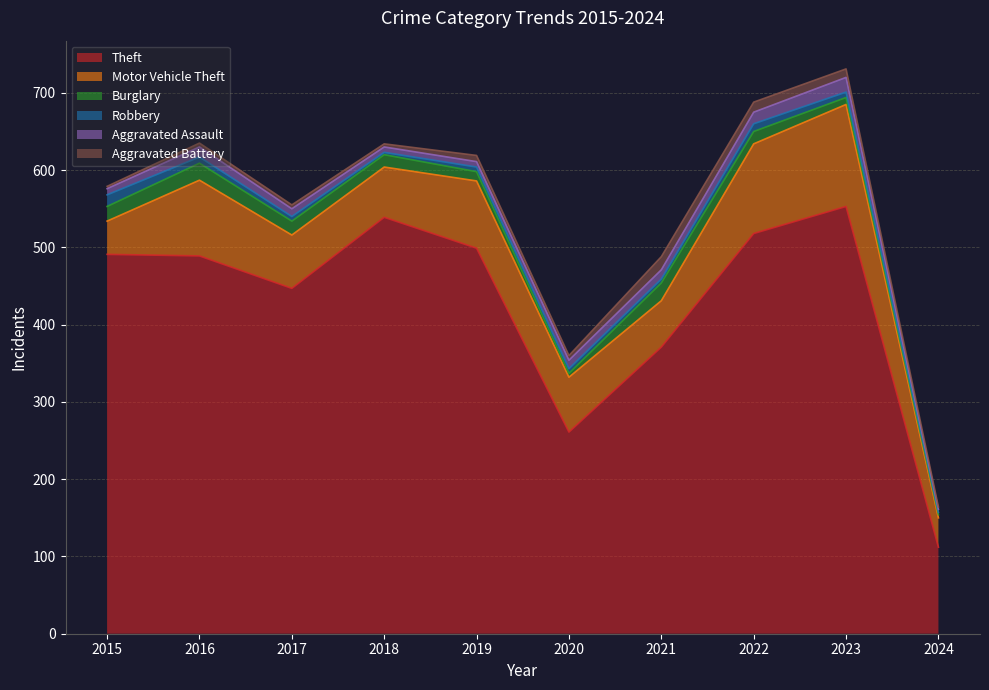

What is the spread (max minus min) of values at 2021?

366